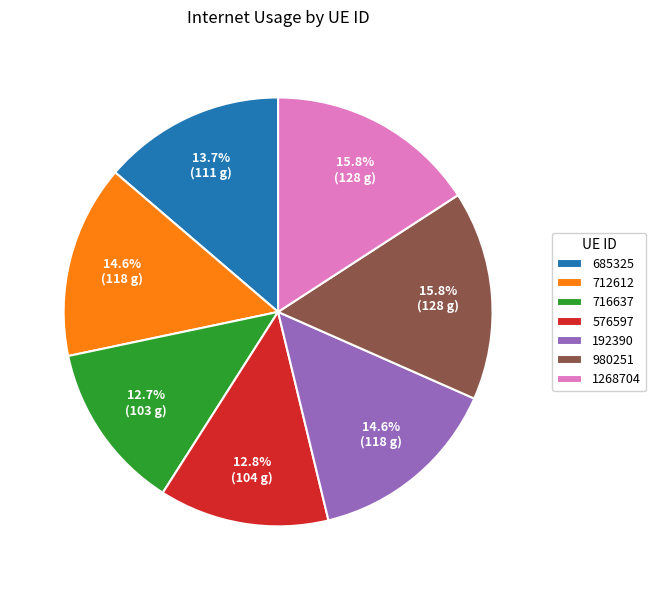

Is it true that 716637 is 2% of the pie?

False